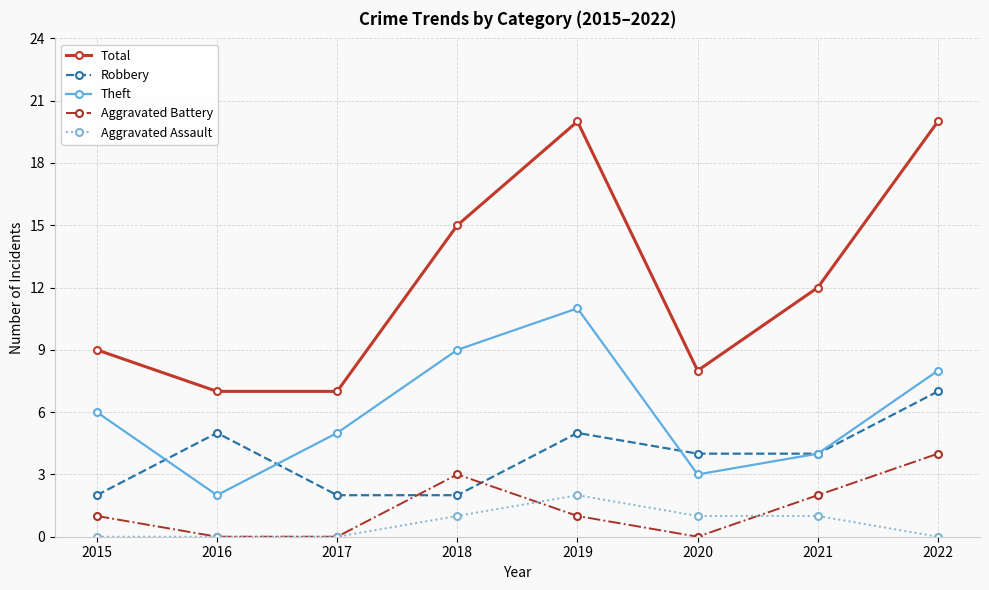

Is it true that Robbery equals 2 at 2017?

True